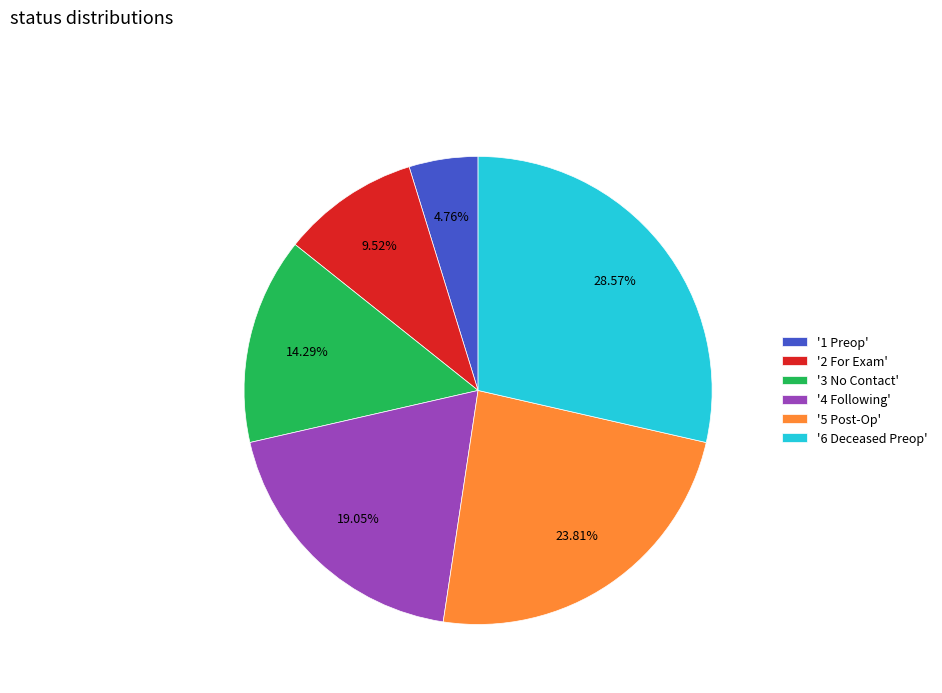

Which has a higher value, '4 Following' or '5 Post-Op'?

'5 Post-Op'